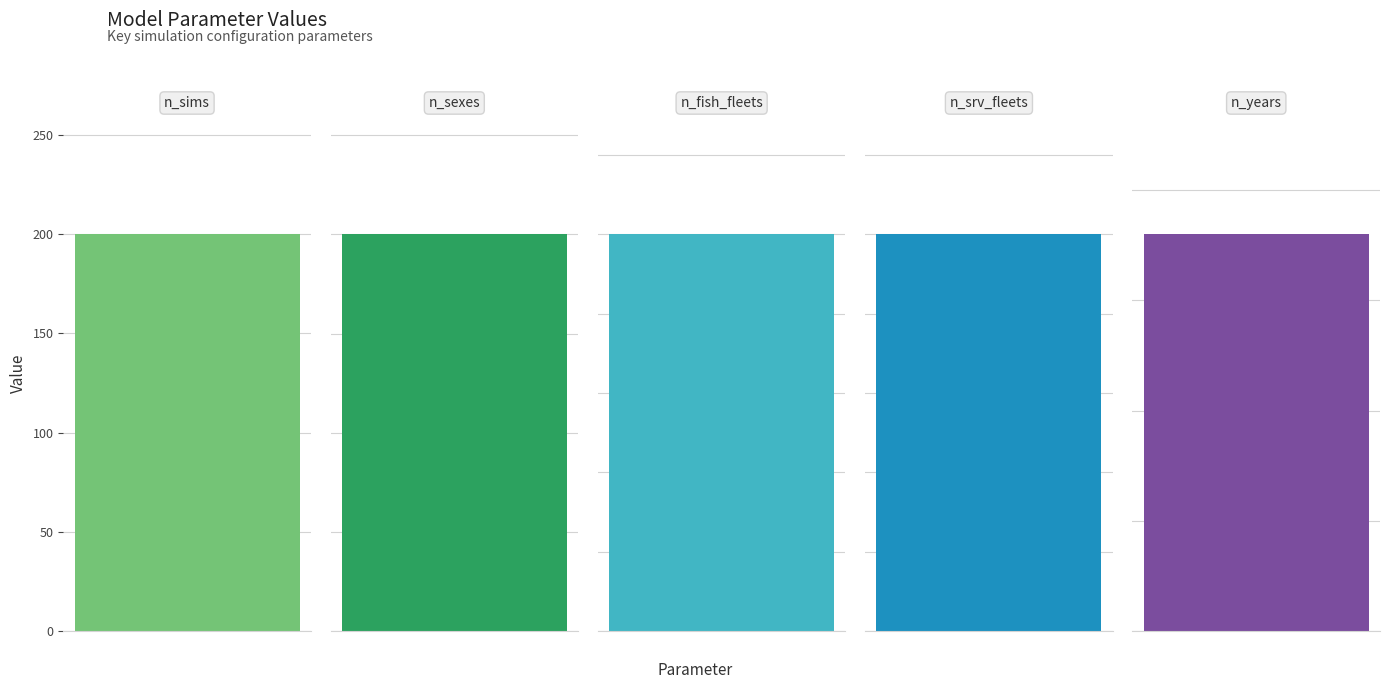

At which category does the chart reach its minimum across all series?

n_fish_fleets